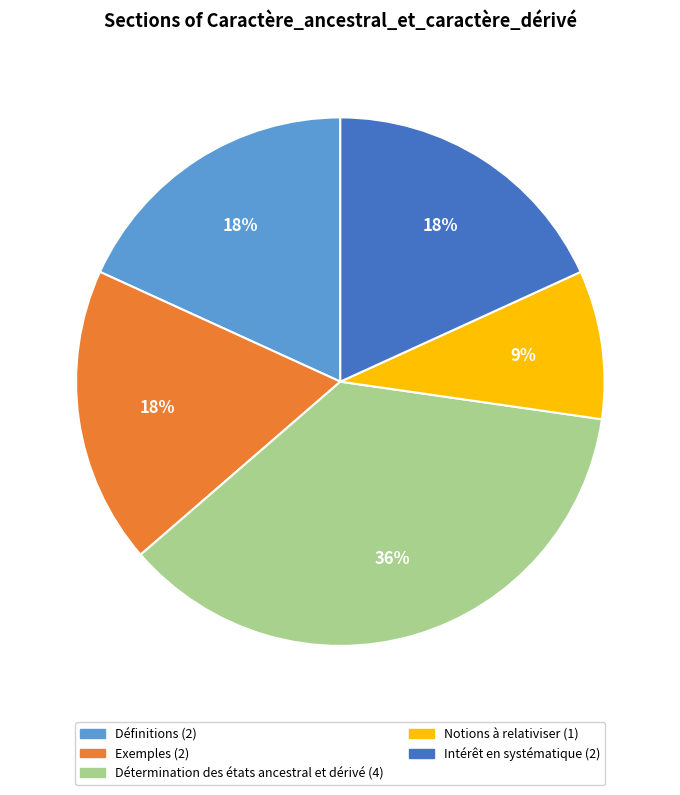

To the nearest percent, what percentage of the pie is Notions à relativiser?

9%